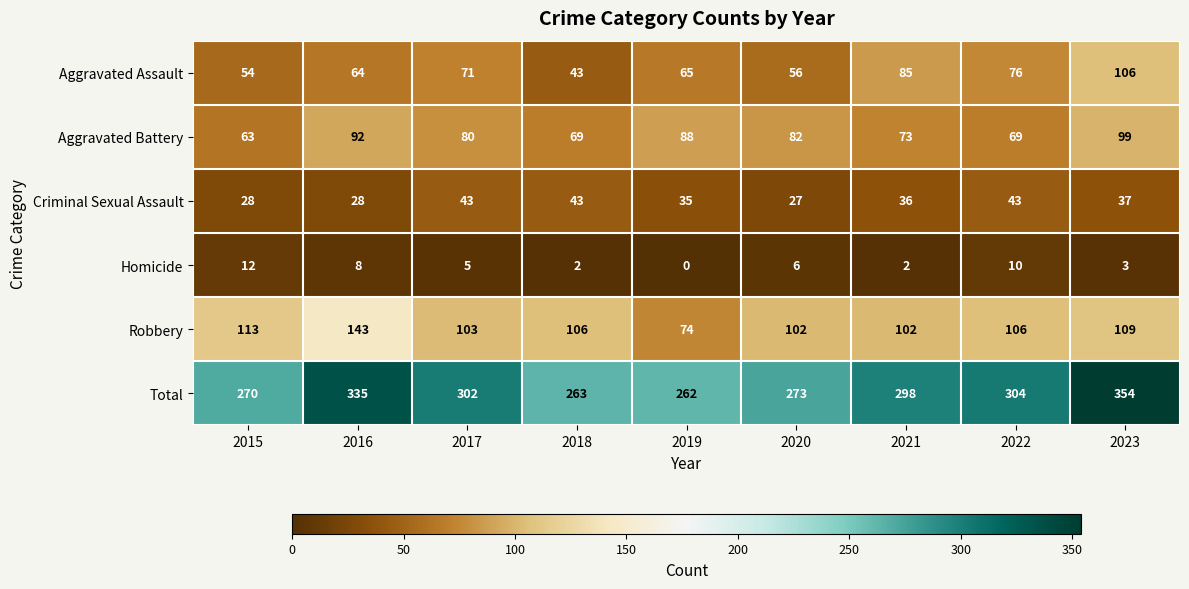

What is the difference between the second highest and minimum values in the Homicide series?

10